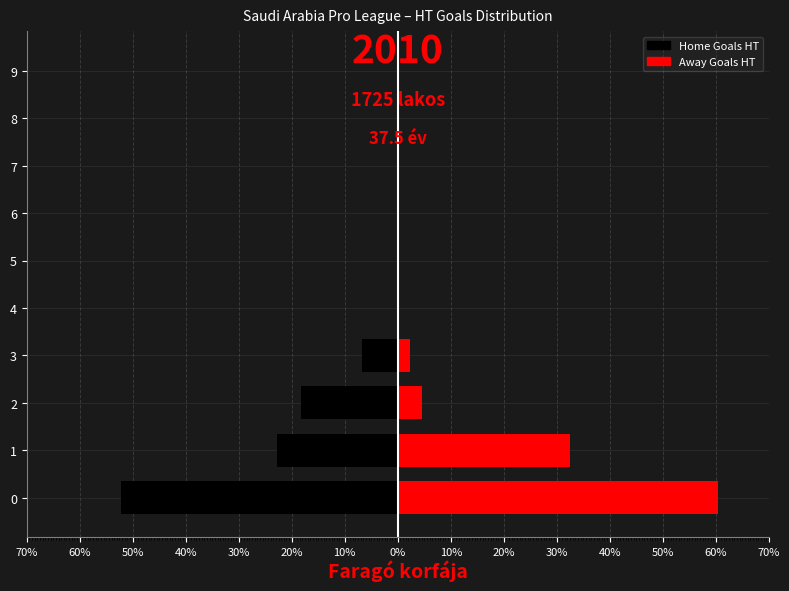

Reading left to right, list all the values displayed in this chart.

Home Goals HT: -52.3	-22.7	-18.2	-6.8	0.0	0.0	0.0	0.0	0.0	0.0
Away Goals HT: 60.5	32.6	4.7	2.3	0.0	0.0	0.0	0.0	0.0	0.0